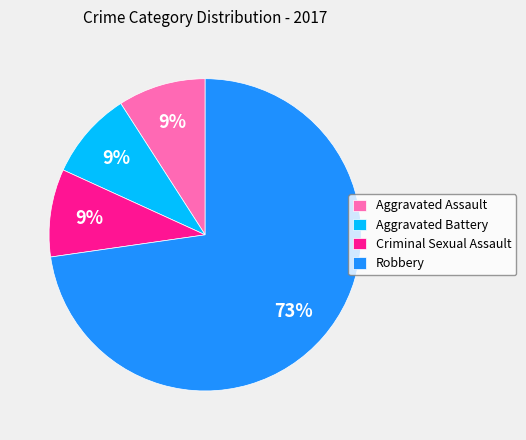

To the nearest percent, what is the combined percentage of Criminal Sexual Assault and Robbery?

82%